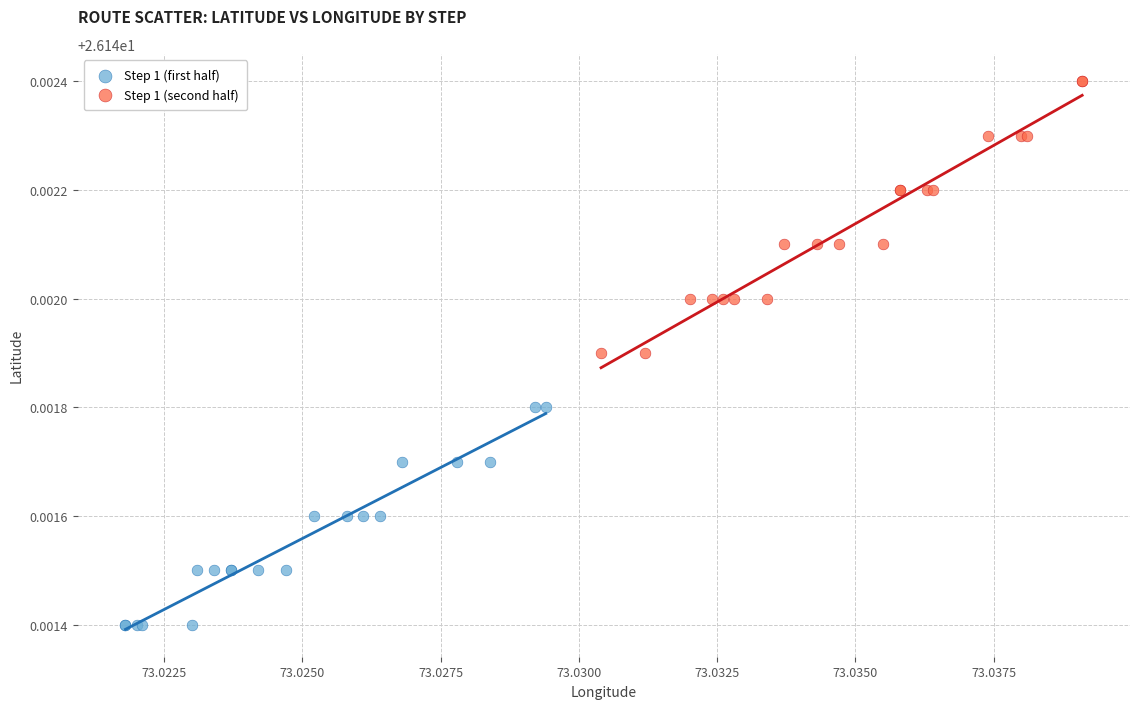

Which series has the widest spread of Y values?

Step 1 (second half)